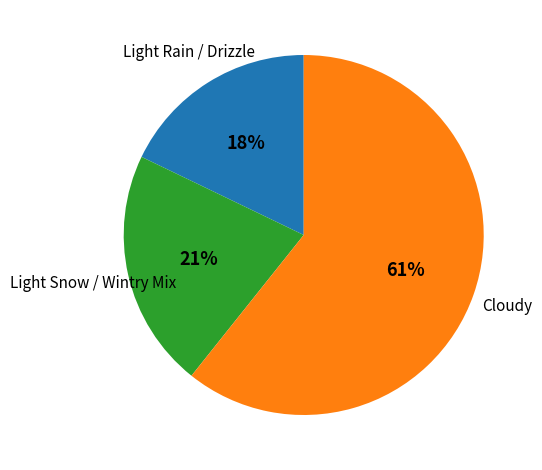

To the nearest percent, what is the difference between the largest and smallest slice percentages?

43%